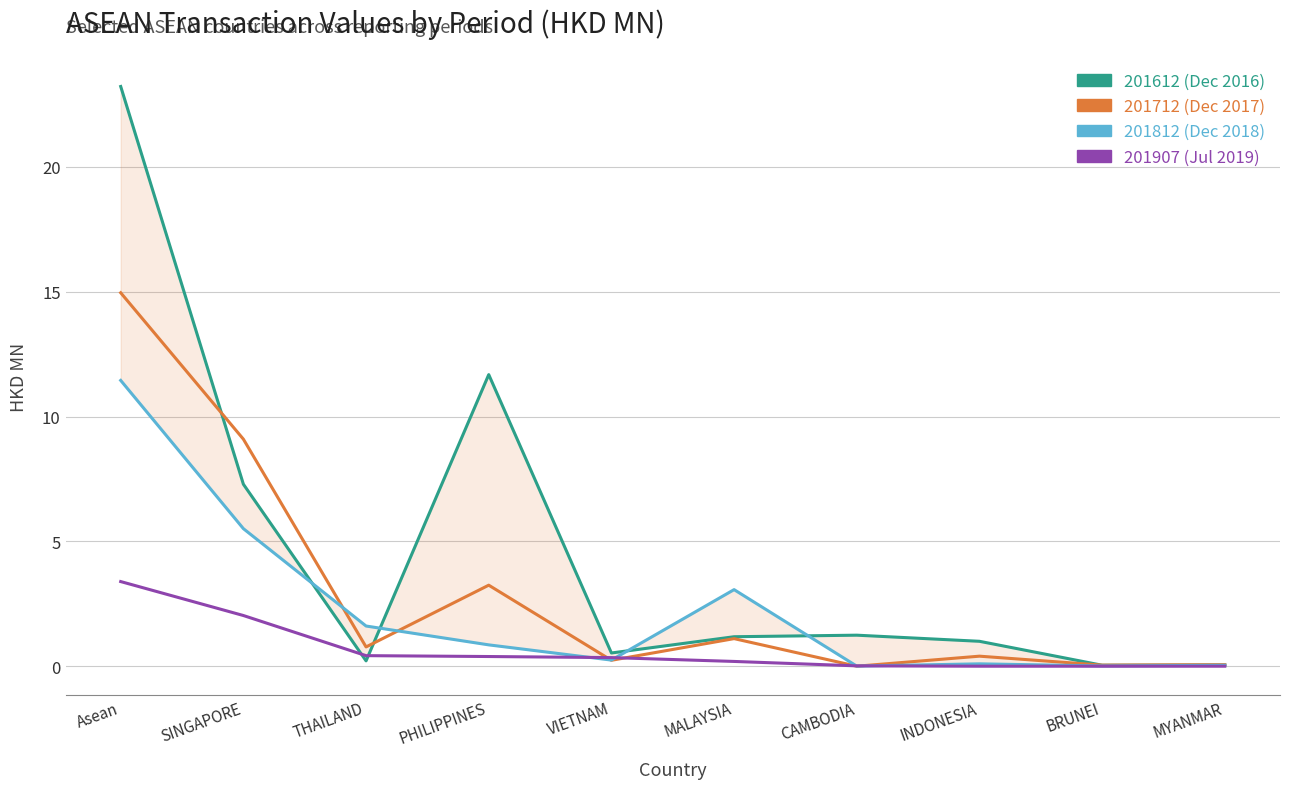

At which category does 201812 reach its first local peak?

MALAYSIA